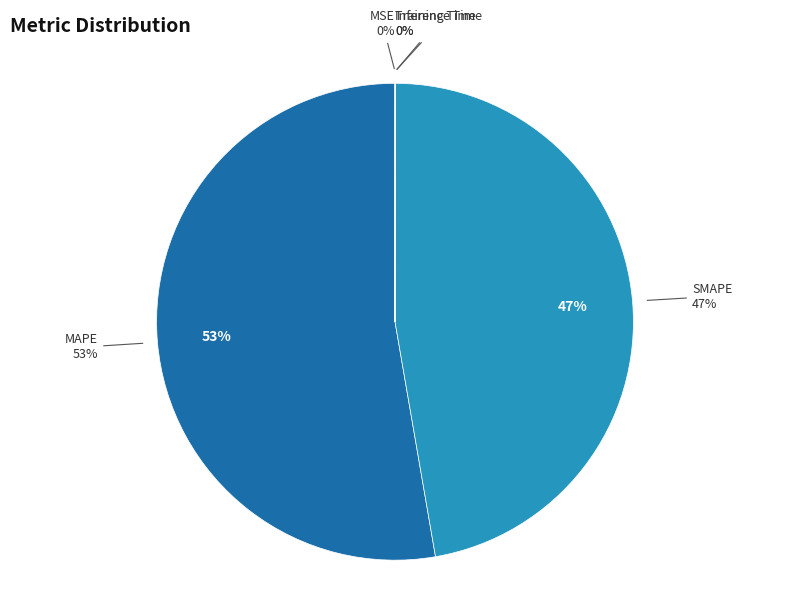

Is there any slice that represents more than half of the pie?

Yes